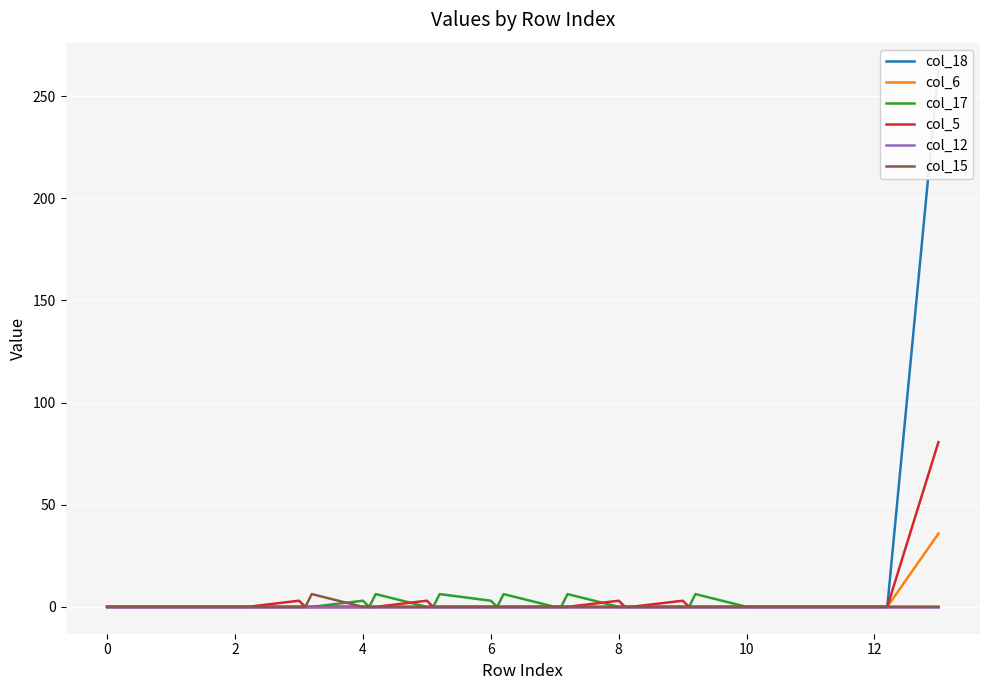

True or false: col_6 has a value of 0.0 at 6.

True